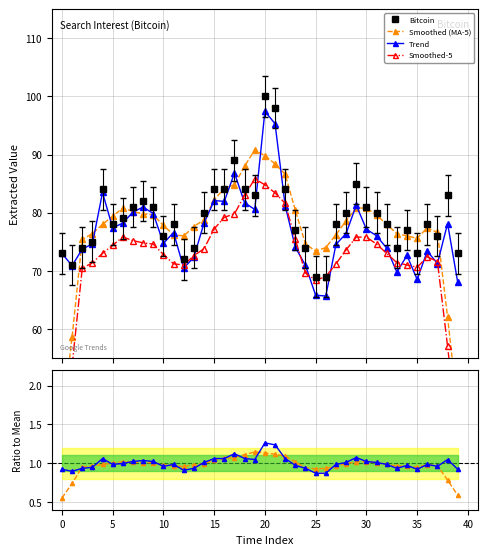

What is the highest value of the Bitcoin series?

100.0